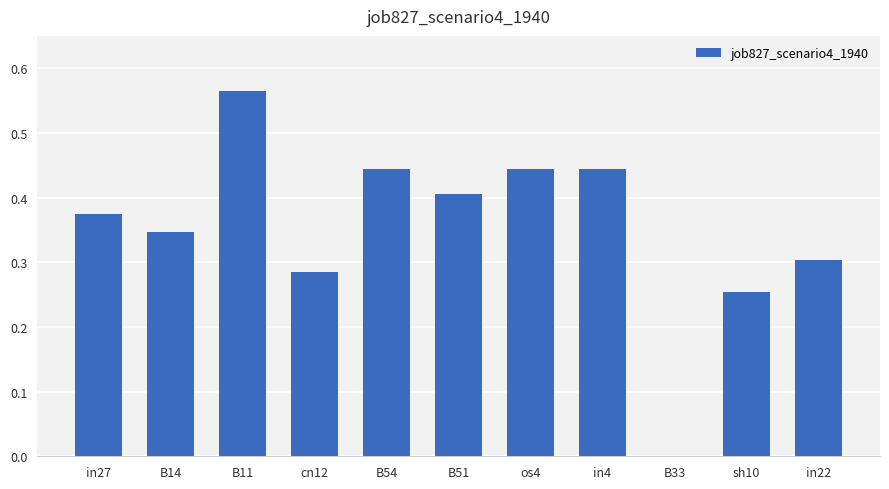

How many values are between 0 and 1?

11